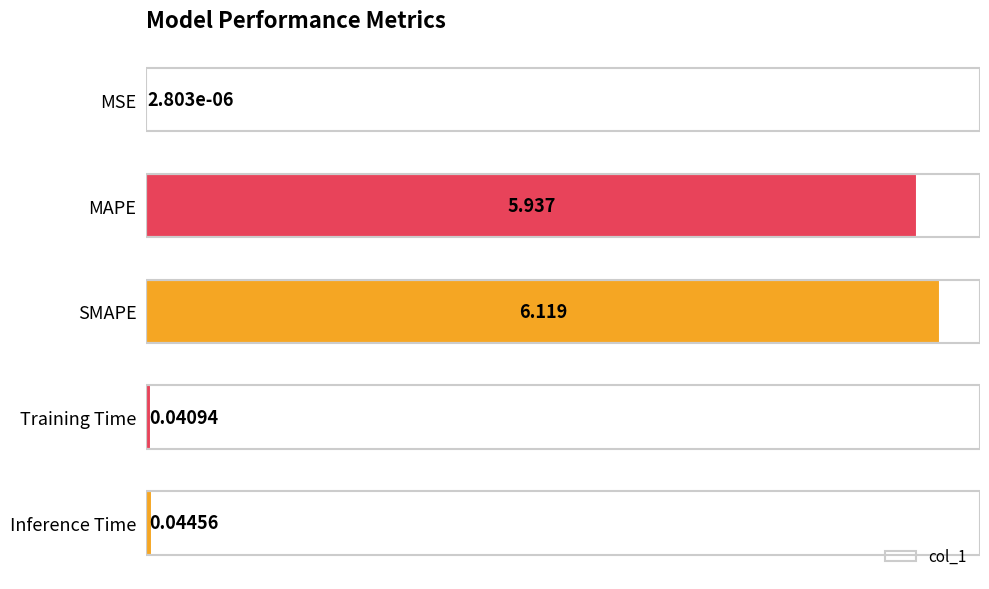

At which category does the chart reach its peak across all series?

SMAPE